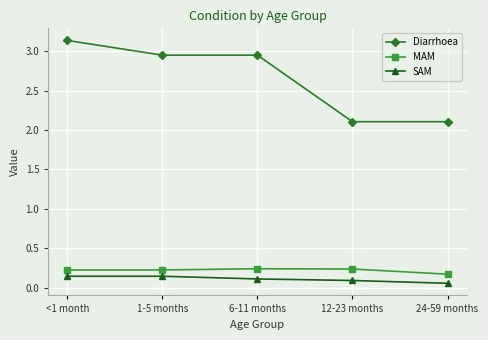

What is the label of the 4th point from the right?

1-5 months